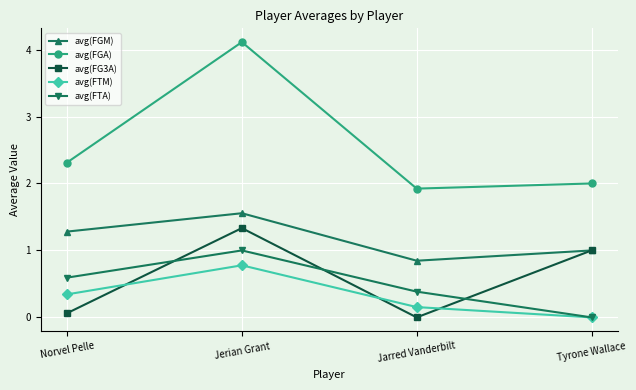

Read the avg(FG3A) value at Jerian Grant.

1.3